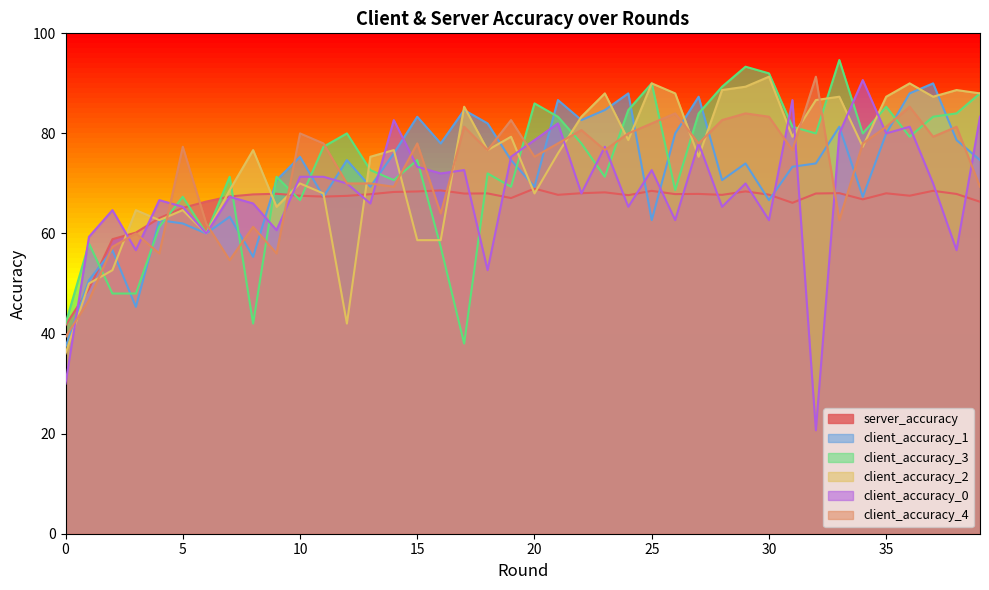

Reading left to right, transcribe all the data shown in this chart.

server_accuracy: 41.7	48.9	58.9	60.2	63.1	65.1	66.4	67.4	67.8	67.9	67.5	67.4	67.5	67.8	68.3	68.4	68.6	68.0	68.0	67.1	69.0	67.7	68.0	68.2	67.7	68.5	67.9	67.9	67.7	68.4	67.8	66.1	68.0	68.1	66.8	68.0	67.5	68.5	67.9	66.3
client_accuracy_1: 37.3	50.7	56.7	45.3	62.7	62.0	60.0	63.3	55.3	70.7	75.3	67.3	74.7	69.3	76.0	83.3	78.0	84.7	82.0	74.7	69.3	86.7	82.7	84.7	88.0	62.7	80.0	87.3	70.7	74.0	66.7	73.3	74.0	81.3	67.3	80.0	88.0	90.0	78.7	74.7
client_accuracy_3: 42.0	58.0	48.0	48.0	61.3	67.3	60.0	71.3	42.0	71.3	66.7	77.3	80.0	72.7	70.7	74.7	57.3	38.0	72.0	69.3	86.0	83.3	78.0	71.3	84.7	90.0	68.7	84.0	89.3	93.3	92.0	81.3	80.0	94.7	80.0	85.3	79.3	83.3	84.0	88.0
client_accuracy_2: 36.0	50.0	52.7	64.7	62.7	64.7	60.0	68.7	76.7	65.3	70.0	68.0	42.0	75.3	76.7	58.7	58.7	85.3	76.7	79.3	68.0	76.0	83.3	88.0	78.7	90.0	88.0	75.3	88.7	89.3	91.3	79.3	86.7	87.3	77.3	87.3	90.0	87.3	88.7	88.0
client_accuracy_0: 30.0	59.3	64.7	56.7	66.7	65.3	60.0	67.3	66.0	60.7	71.3	71.3	70.0	66.0	82.7	73.3	72.0	72.7	52.7	75.3	78.7	82.0	68.0	77.3	65.3	72.7	62.7	78.0	65.3	70.0	62.7	86.7	20.7	80.0	90.7	80.0	81.3	70.0	56.7	83.3
client_accuracy_4: 39.3	46.7	57.3	60.0	56.0	77.3	62.0	54.7	61.3	56.0	80.0	78.0	70.0	70.0	69.3	78.0	64.0	81.3	76.7	82.7	75.3	78.0	80.7	76.7	80.0	82.0	84.0	78.0	82.7	84.0	83.3	76.7	91.3	62.7	78.0	81.3	85.3	79.3	81.3	69.3